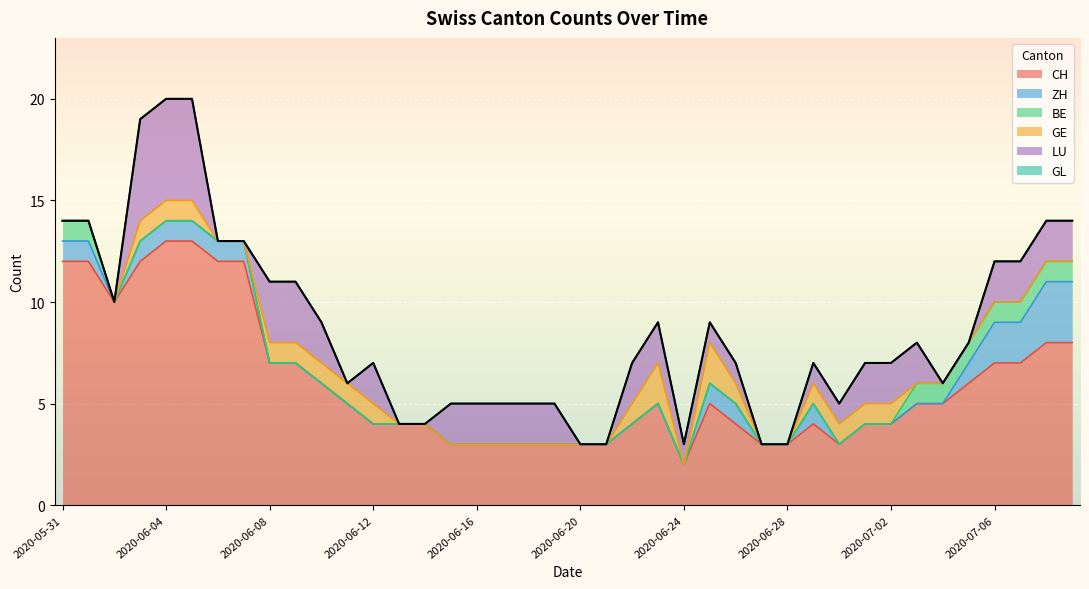

Rank the series at 2020-06-22 from highest to lowest value.

CH, LU, GE, ZH, BE, GL